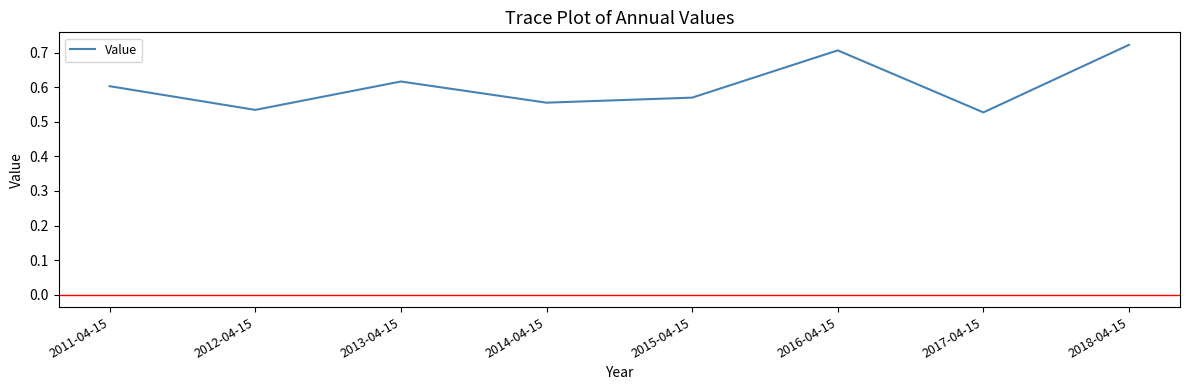

Which category has the lowest value across all series?

2017-04-15